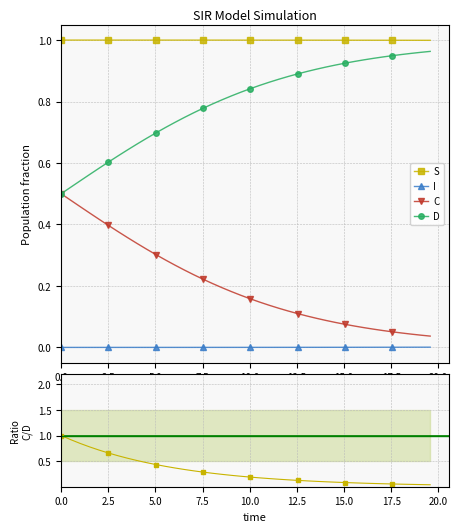

True or false: C and S cross at least once.

False